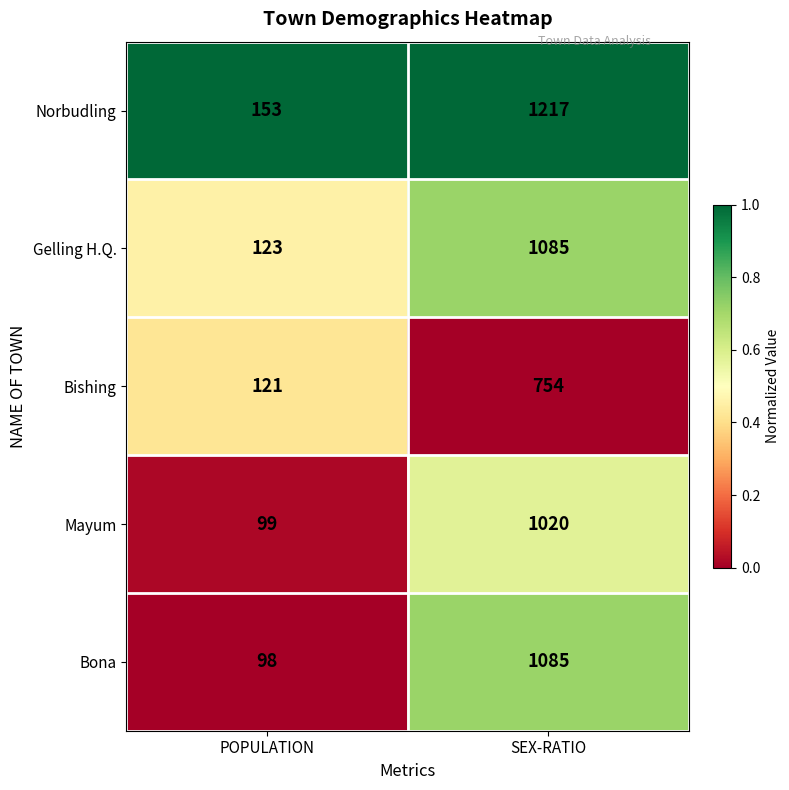

At which category is the sum across all series the highest?

SEX-RATIO